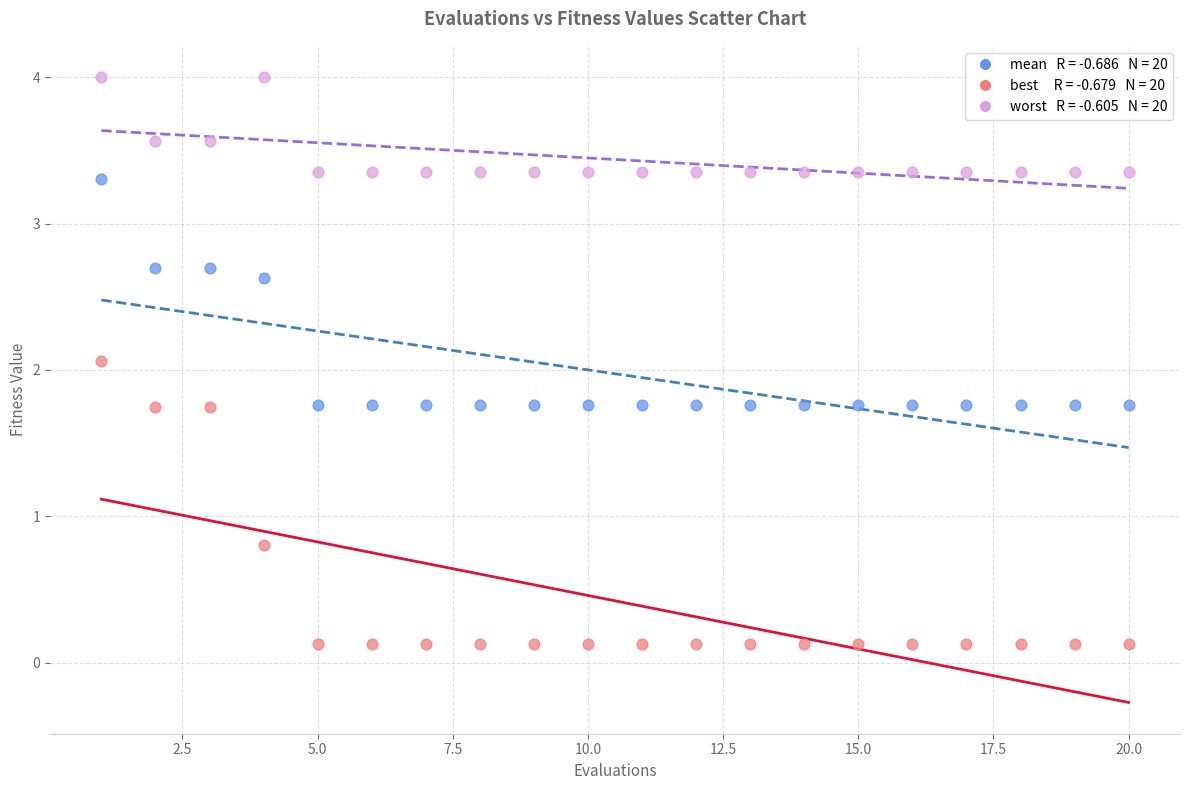

Across all data points, what is the range of X values (max minus min)?

19.0